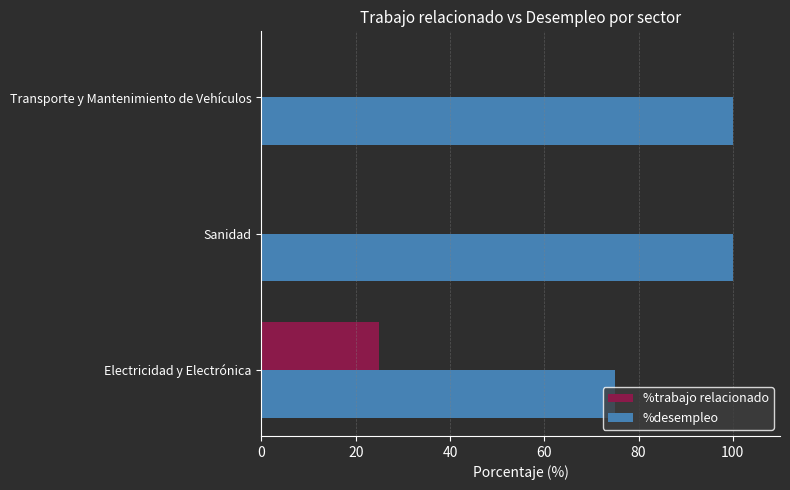

Which series has the largest total across all categories?

%desempleo